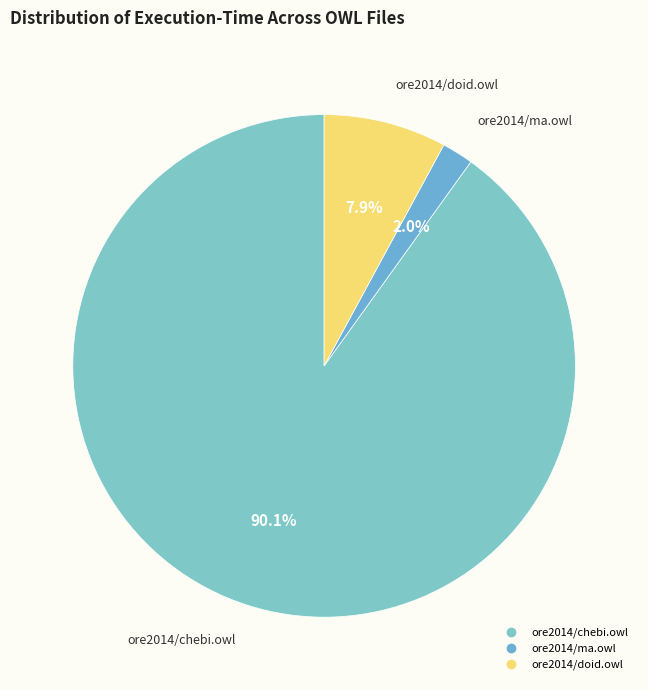

Which category accounts for the majority?

ore2014/chebi.owl